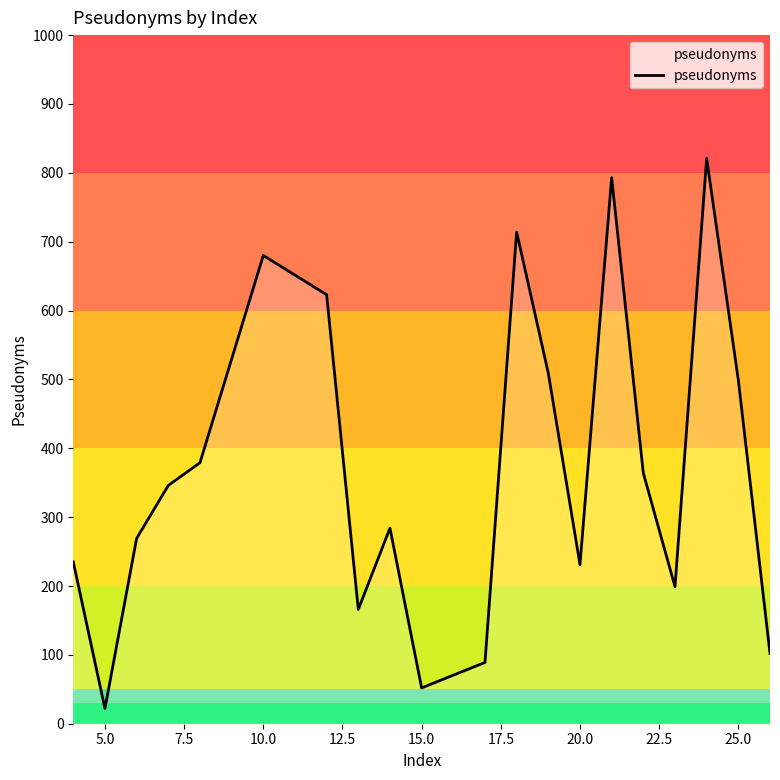

What is the difference between the second highest and minimum values?

771